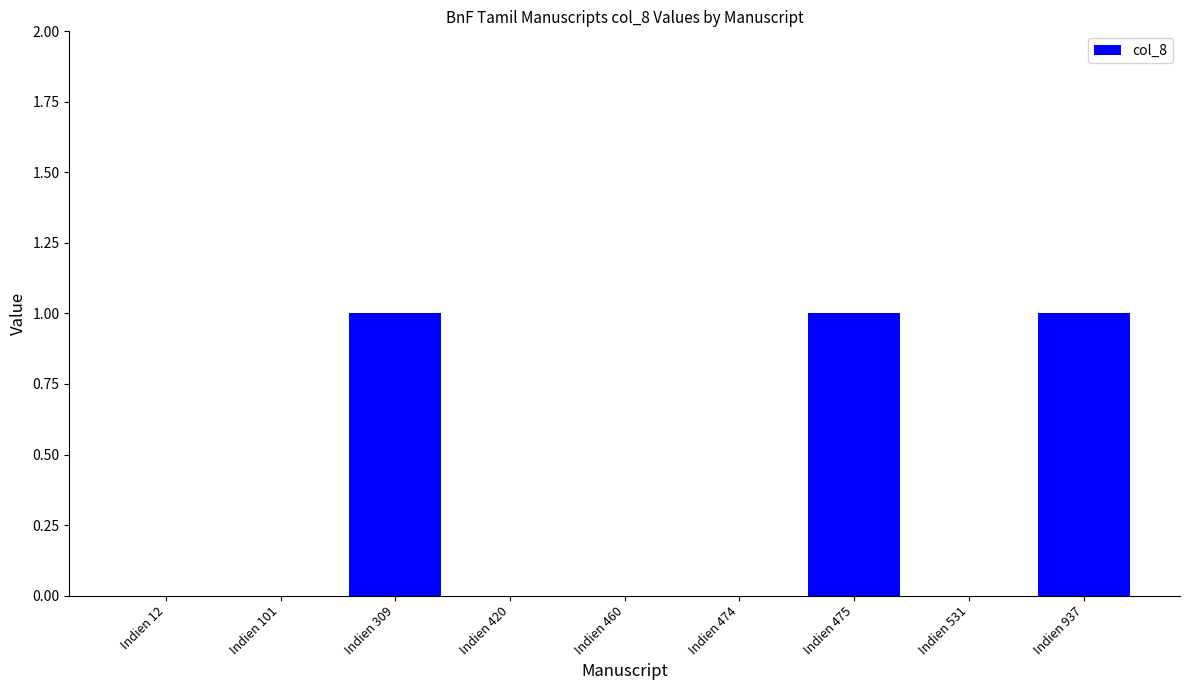

What is the change in value from Indien 420 to Indien 475?

+1